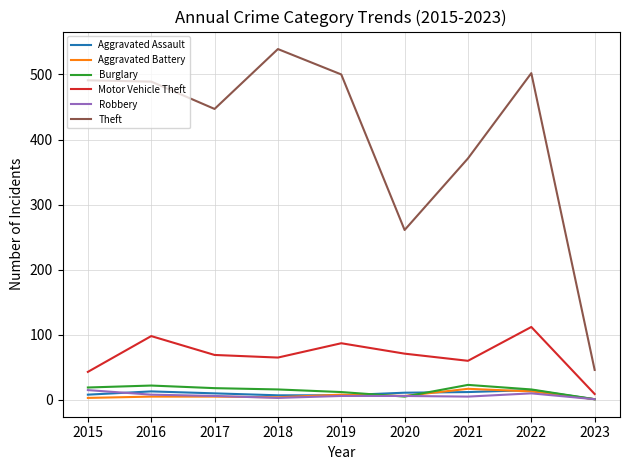

What is the total value across all series at 2019?

620